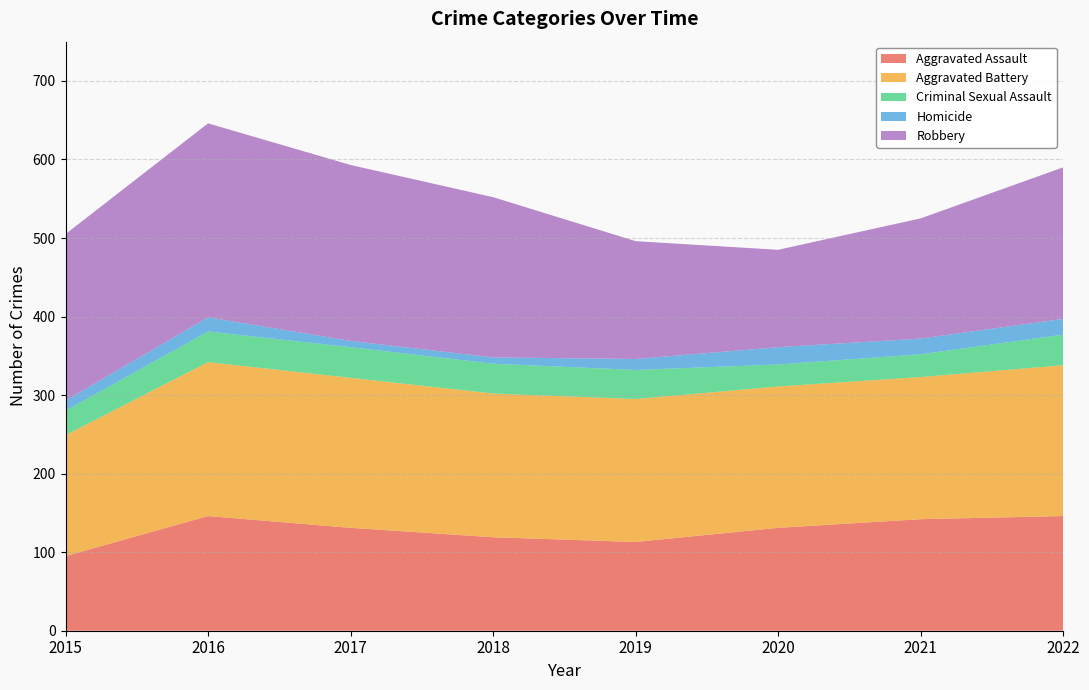

Reading left to right, extract all data points from this chart.

Aggravated Assault: 95	146	131	119	113	131	142	146
Aggravated Battery: 154	196	191	183	182	180	181	192
Criminal Sexual Assault: 31	39	39	38	37	28	29	39
Homicide: 13	18	8	8	14	22	20	20
Robbery: 212	247	224	204	150	124	153	193